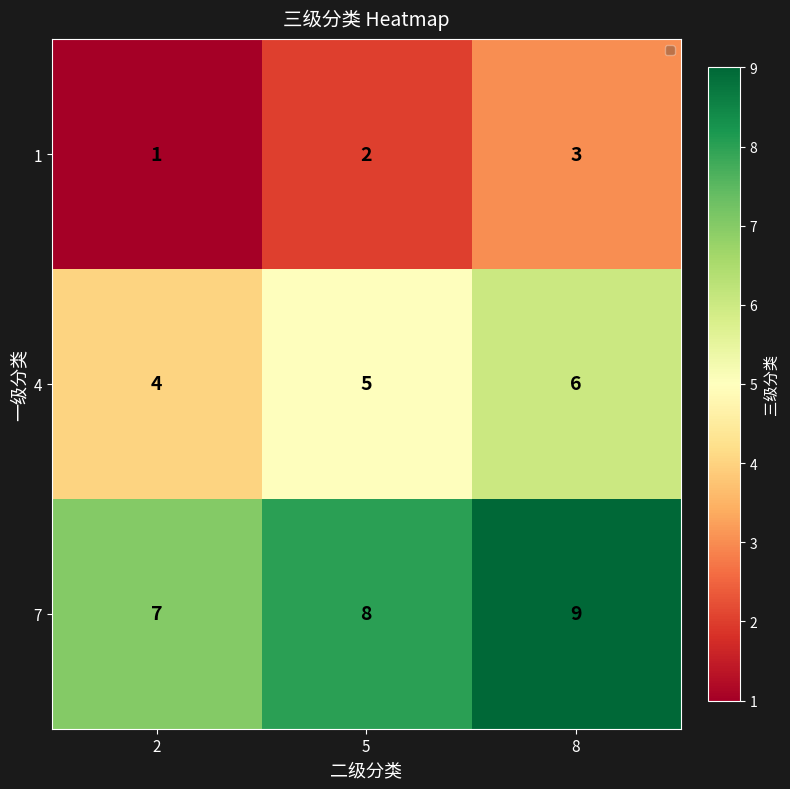

The 1 series shows 3 at 5. True or false?

False